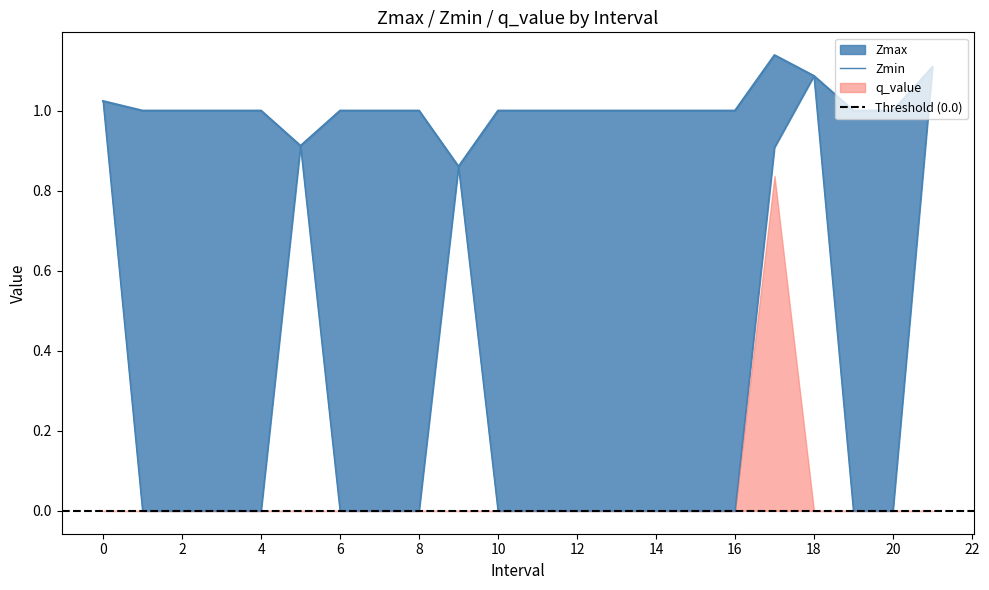

The Zmax series shows 0.7 at 3.0. True or false?

False